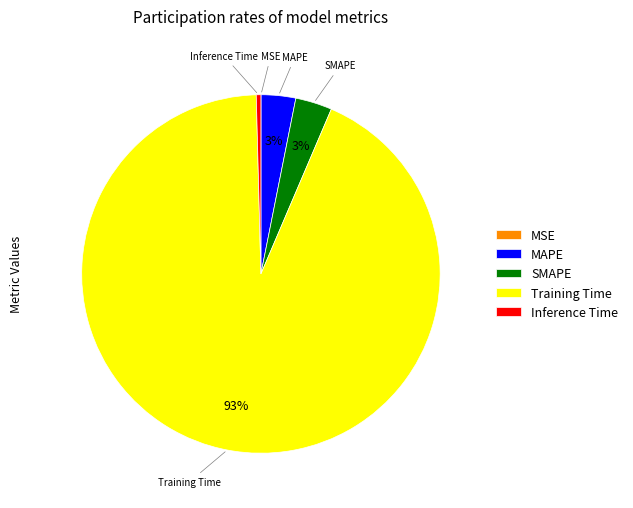

Is there a majority slice in this chart?

Yes